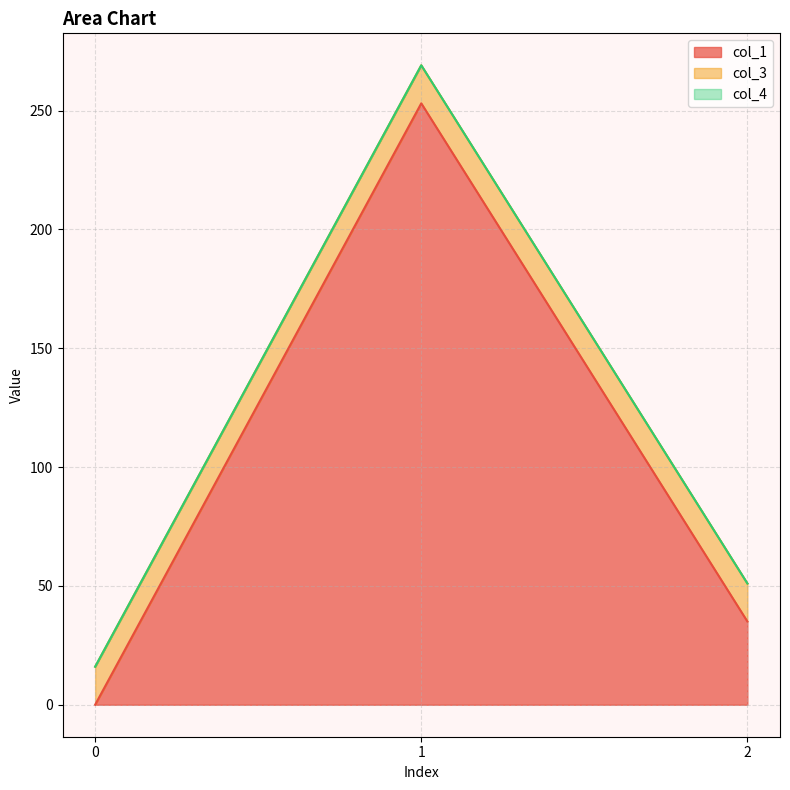

What are all the series names shown in the legend?

col_1, col_3, col_4